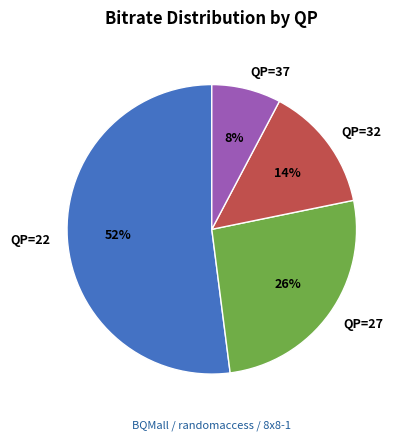

To the nearest percent, what portion does QP=37 represent?

8%